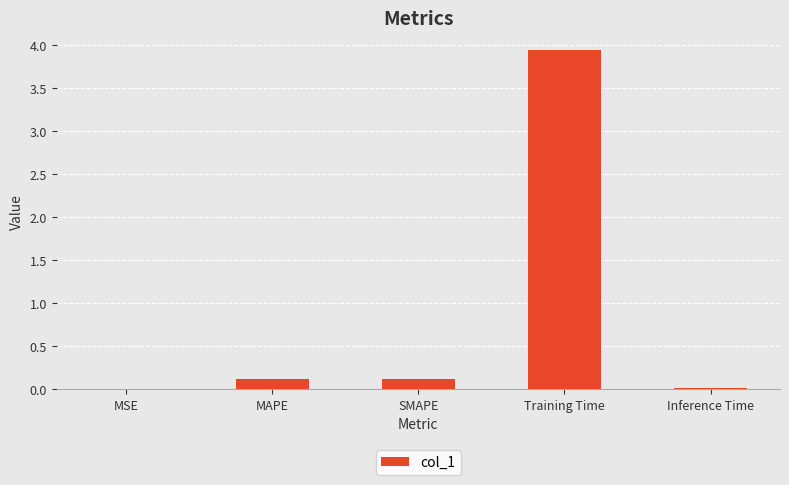

What is the change in value from MAPE to Training Time?

+3.8